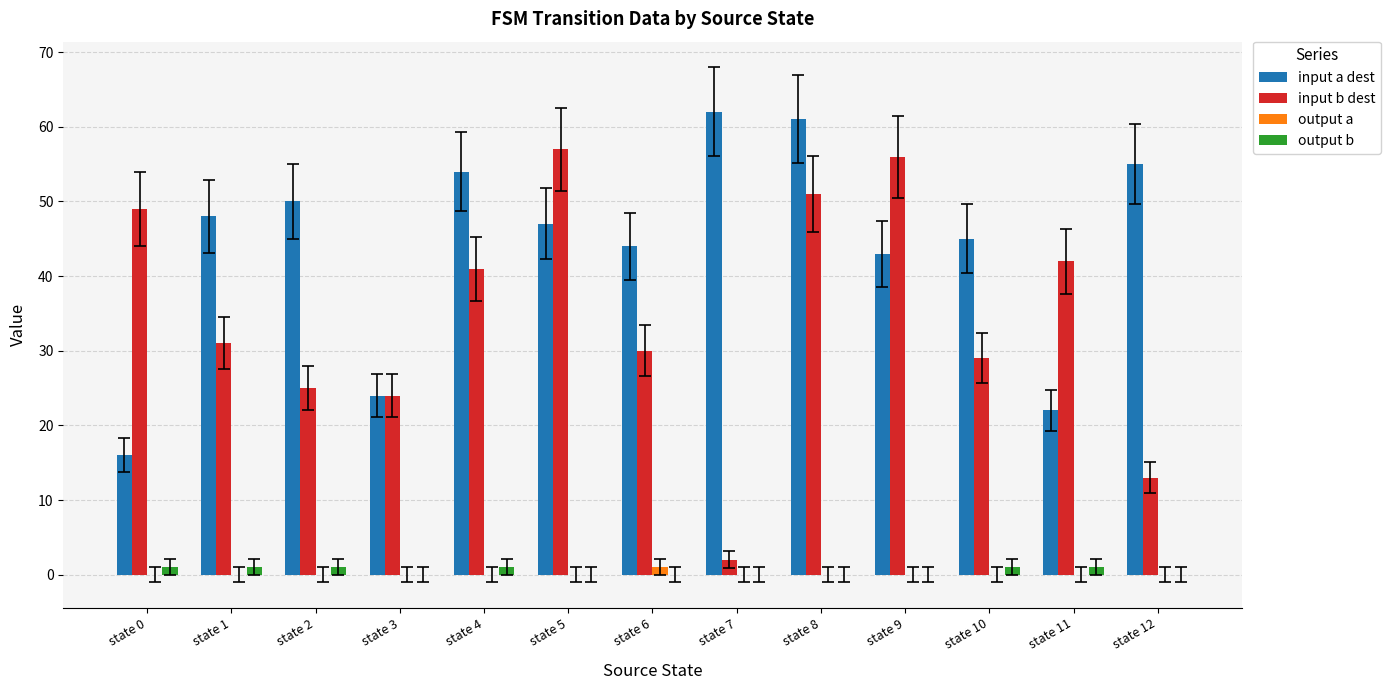

At which category is the sum across all series the highest?

state 8